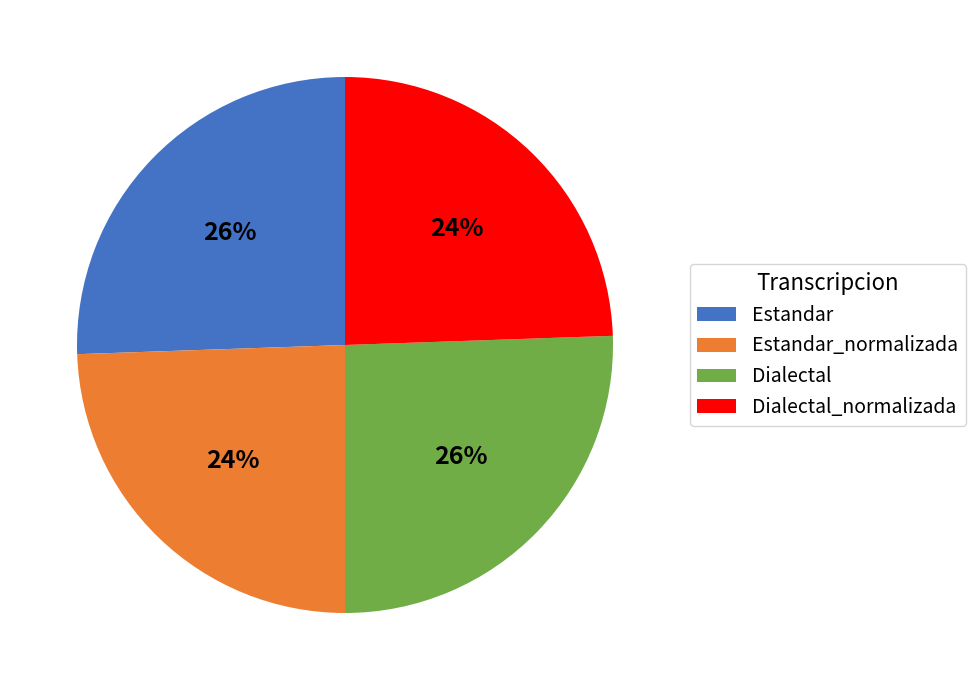

Does Dialectal account for over 50% of the chart?

No